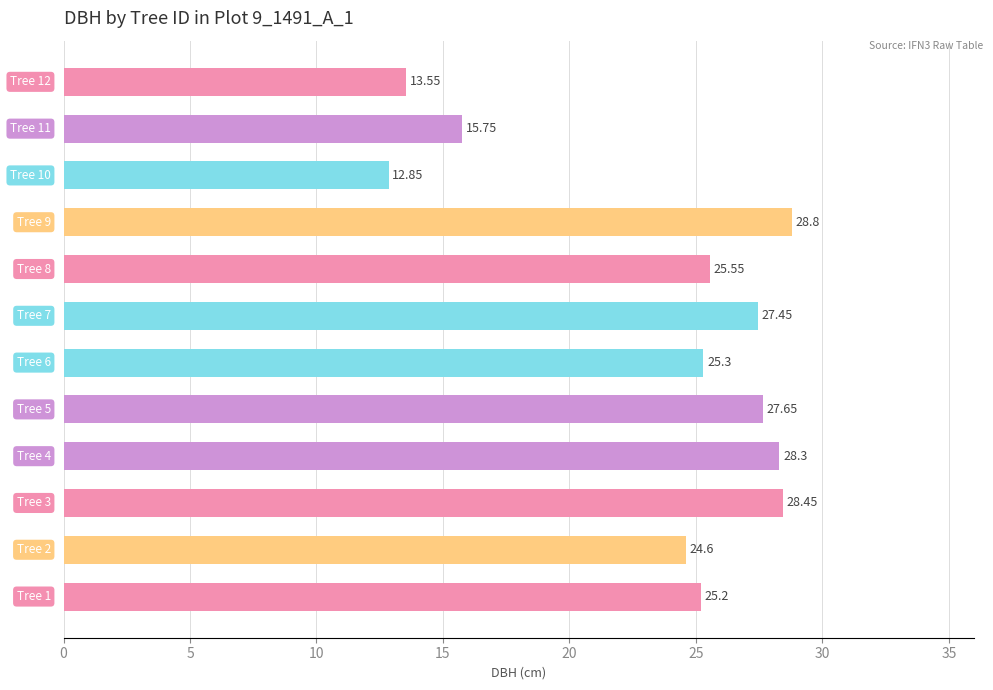

Are the bars grouped side by side (vs. stacked)?

No